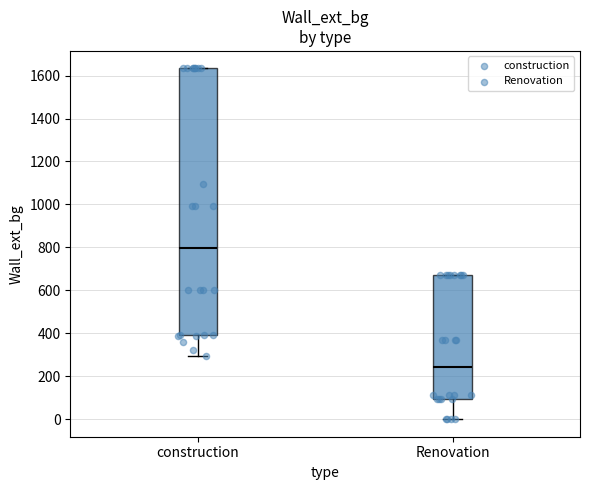

Which box's median line is the lowest?

Renovation